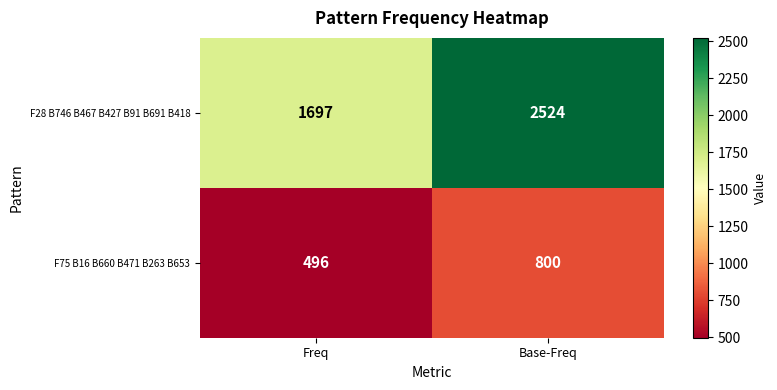

The F75 B16 B660 B471 B263 B653 series shows 800 at Base-Freq. True or false?

True